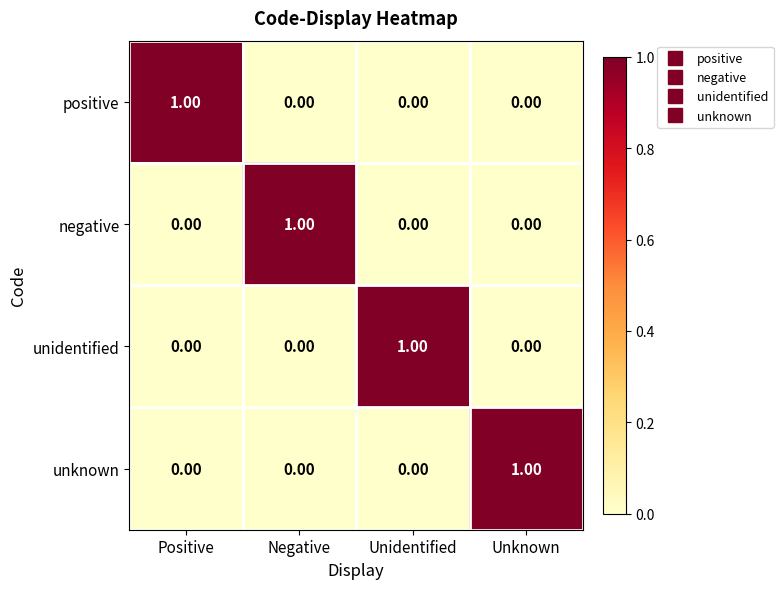

What is the total value across all series at Positive?

1